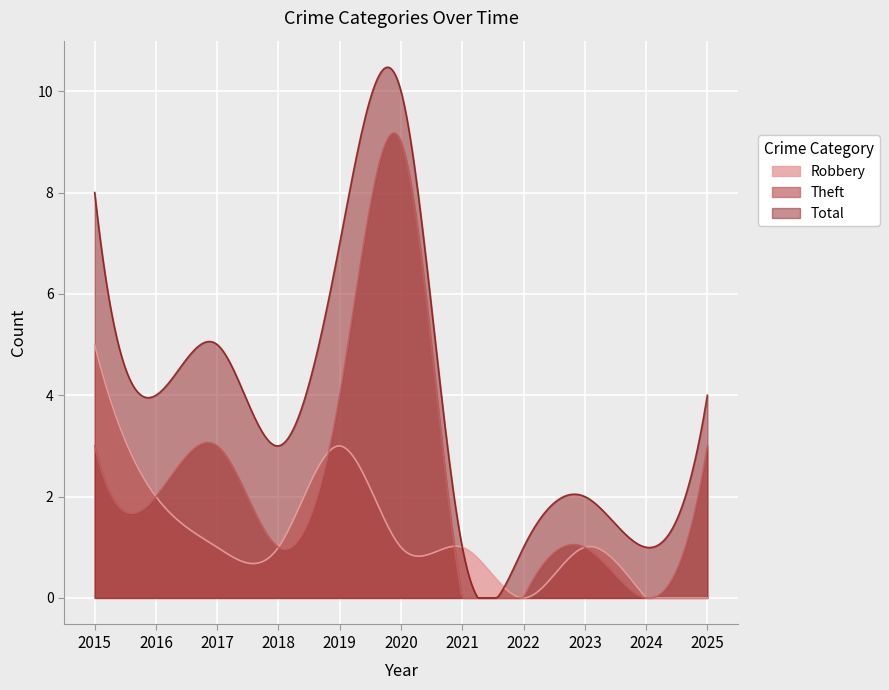

Which has a higher value, 2025 or 2024?

2025